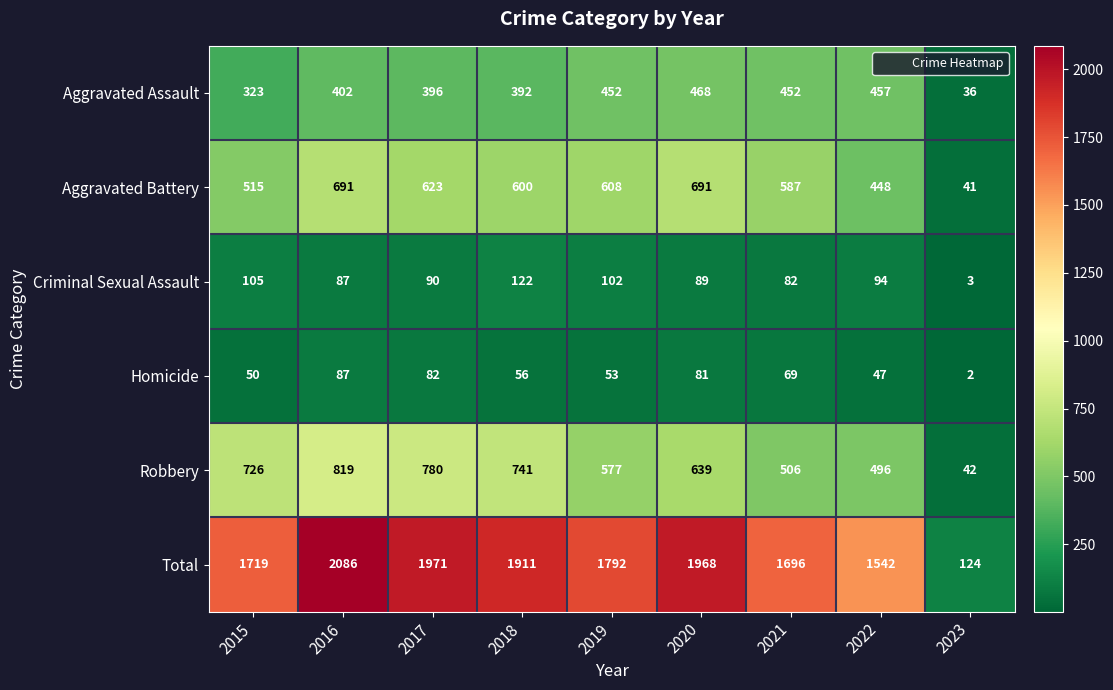

What is the sum of the Robbery values at 2016 and 2023?

861